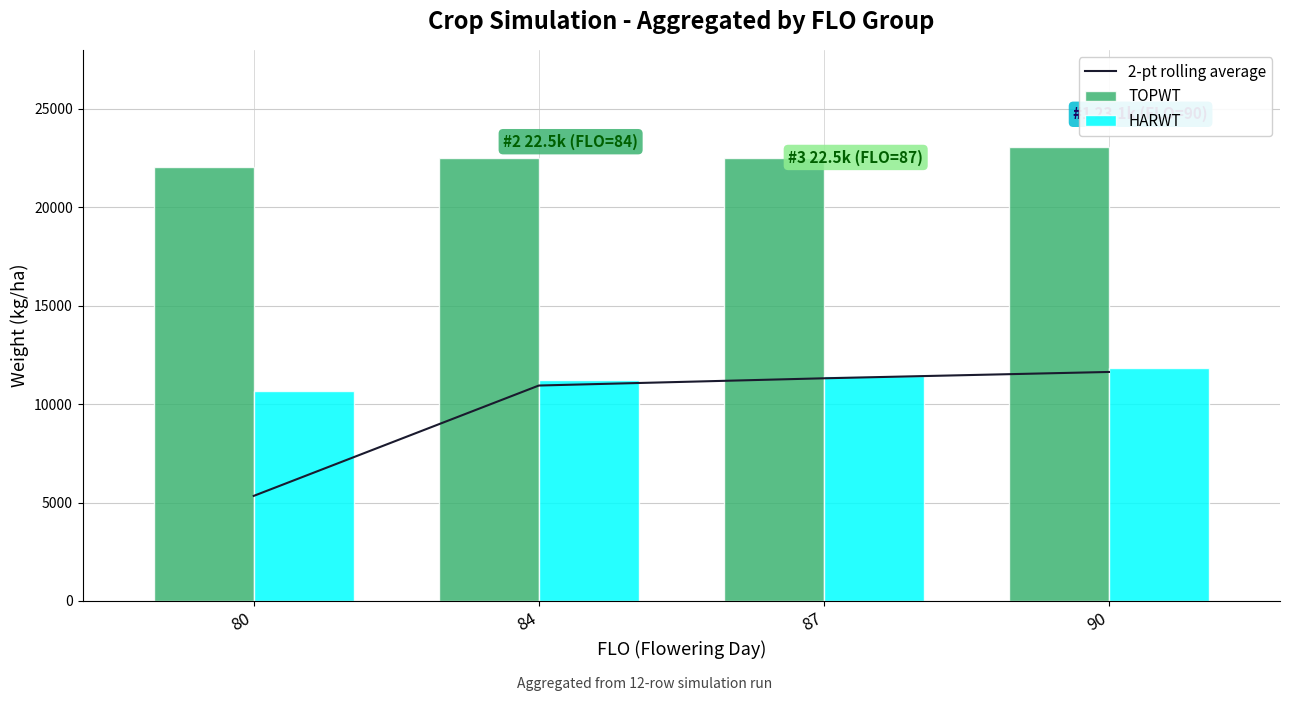

Is it true that TOPWT equals 22046.0 at 80?

True